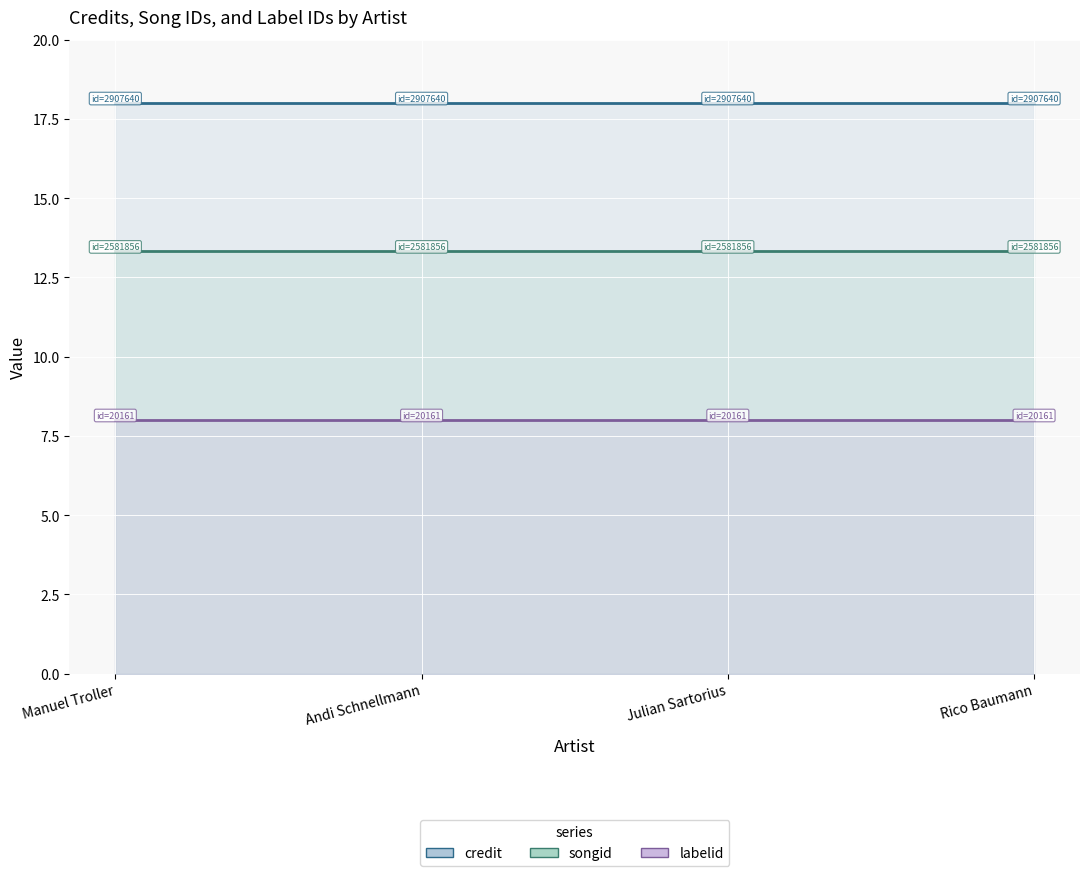

What is the value of the labelid point at the 3rd from the left?

8.0